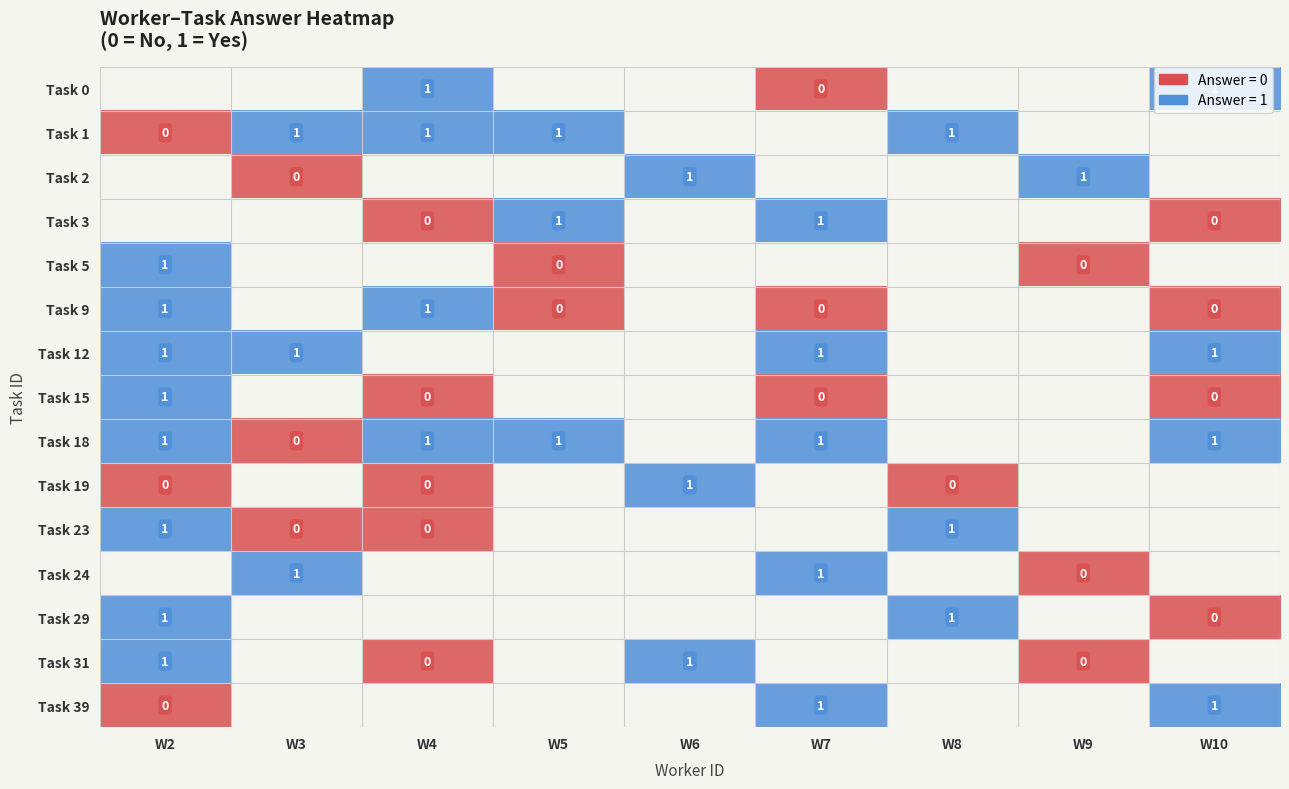

The value of Task 29 at W2 is 1. True or false?

True